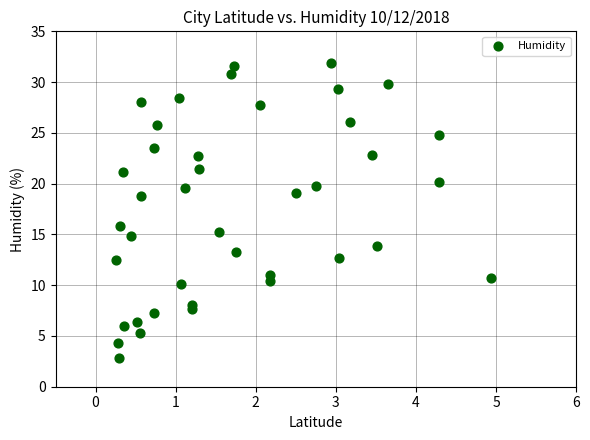

What Y value in the scatter plot is closest to 17?

15.8